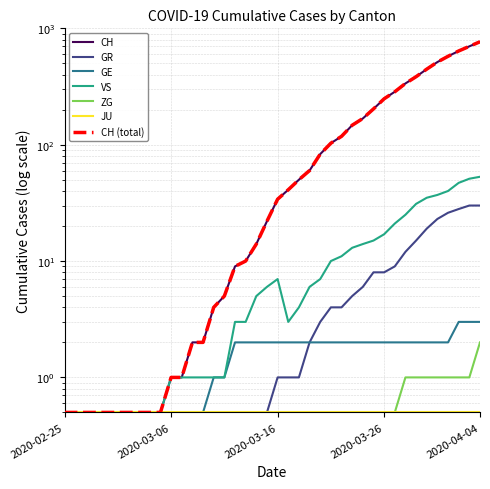

Between 2020-03-04 and 2020-03-20, which series saw the biggest shift?

CH